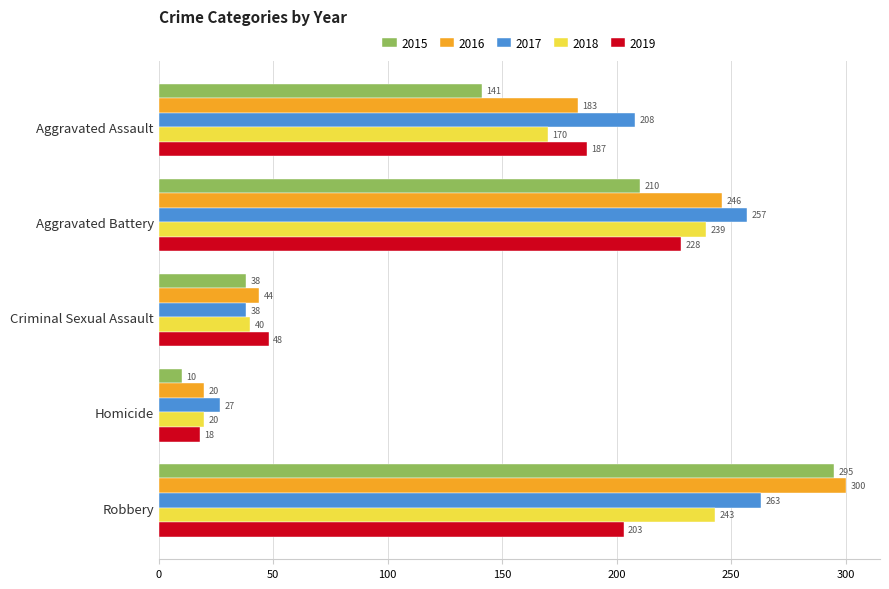

How many values in the 2016 series are below 183?

2